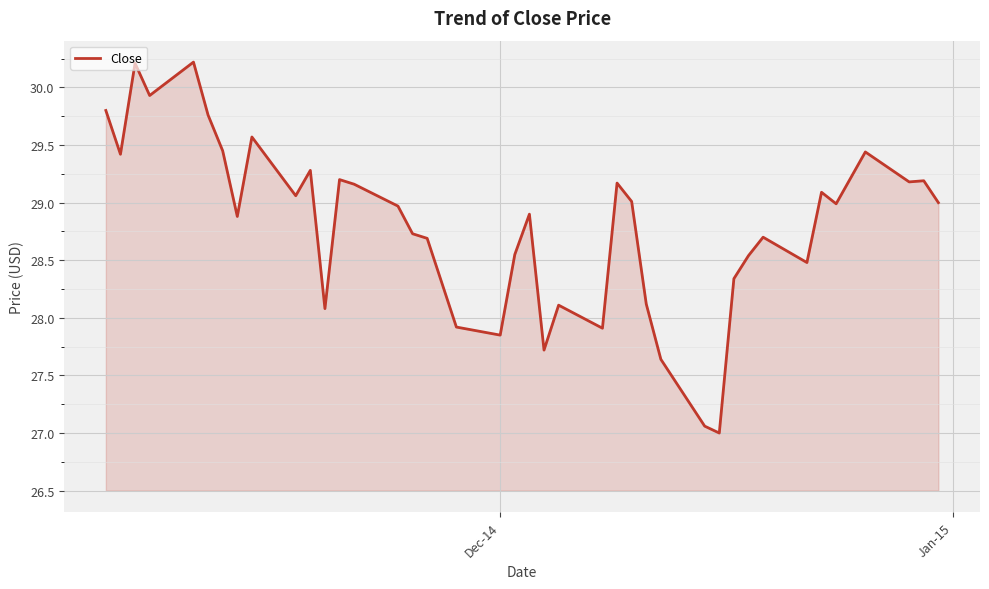

What is the maximum value shown in the chart?

30.2